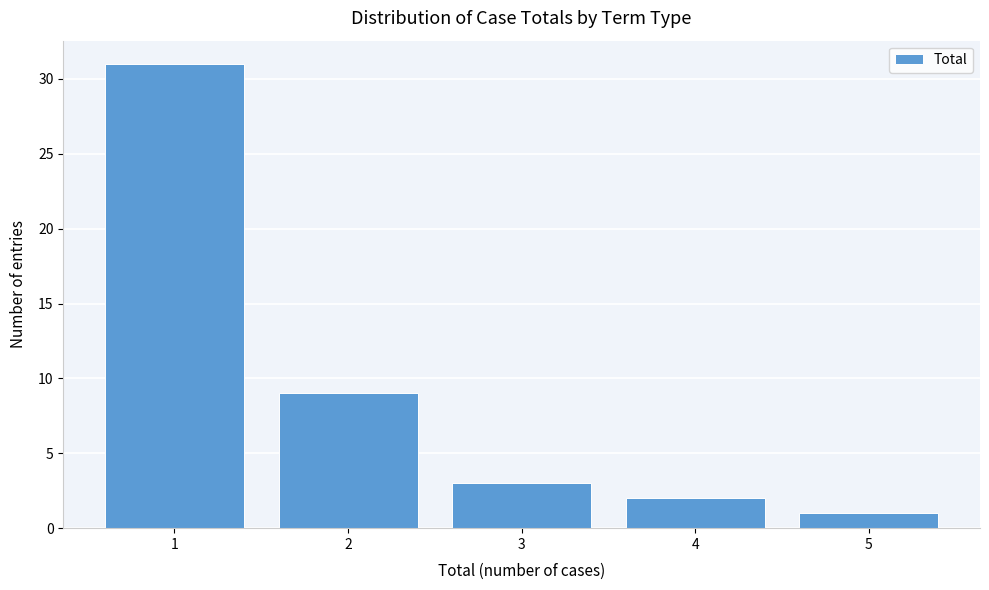

Reading left to right, list all the values displayed in this chart.

31	9	3	2	1